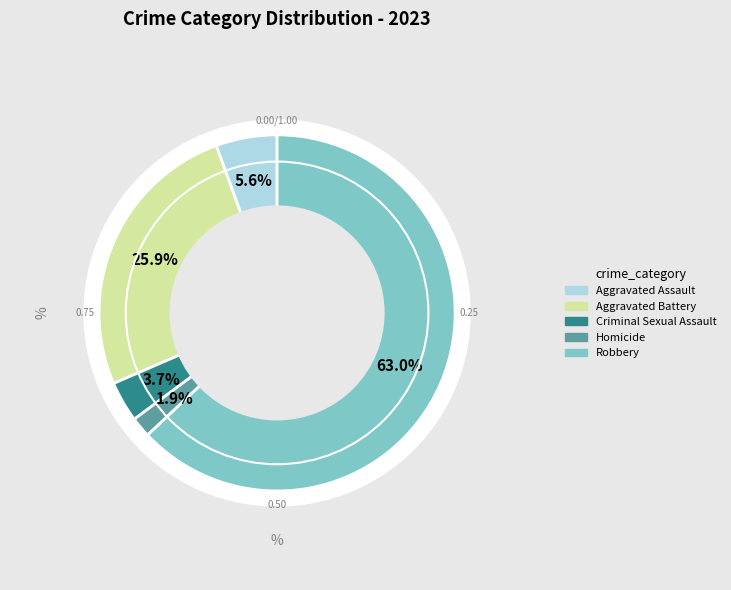

What percentage is NOT represented by Criminal Sexual Assault?

96.3%